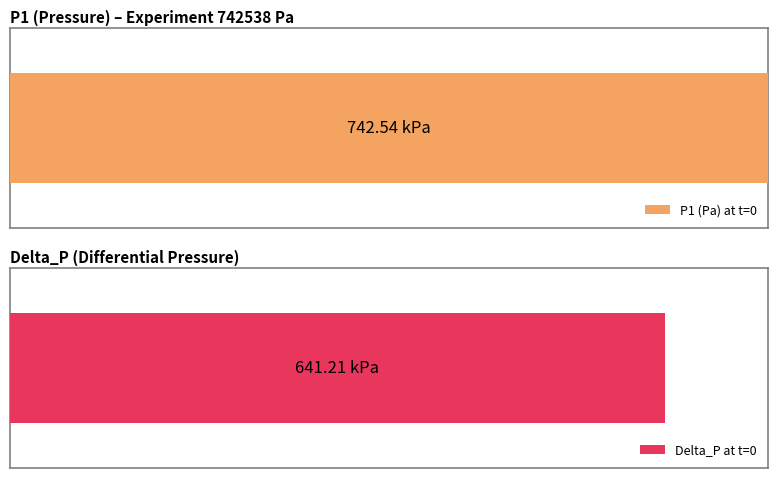

Rank the series at 2 from lowest to highest value.

Delta_P, P1 (Pa)